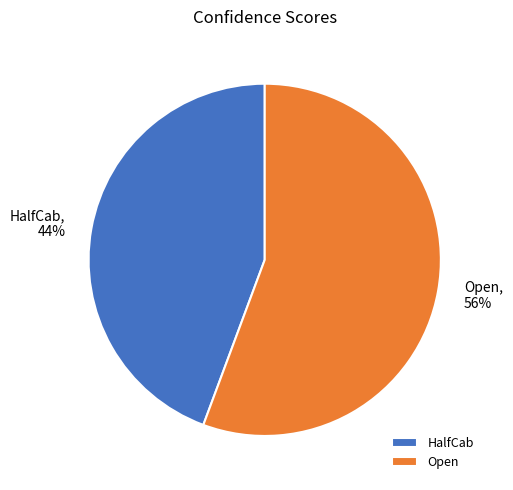

Count the number of slices in the pie.

2